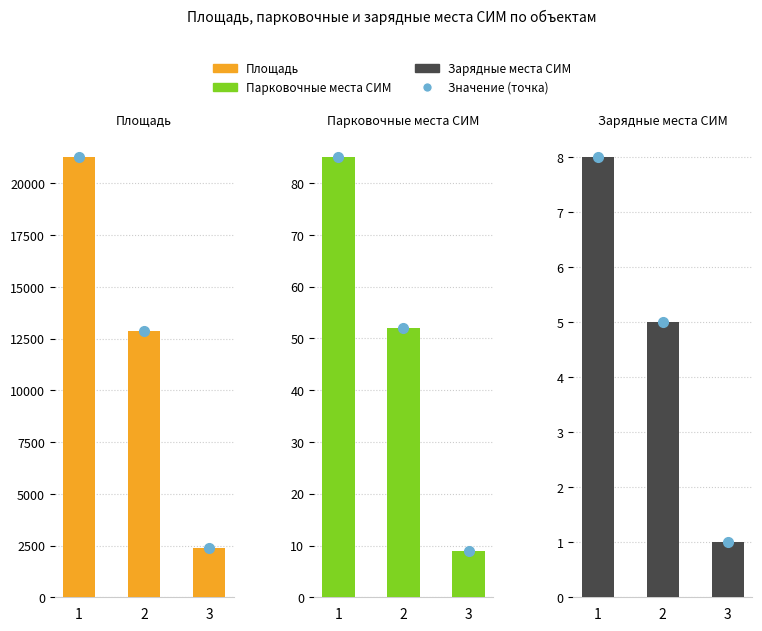

True or false: Зарядные места СИМ has a value of 7 at 2.

False